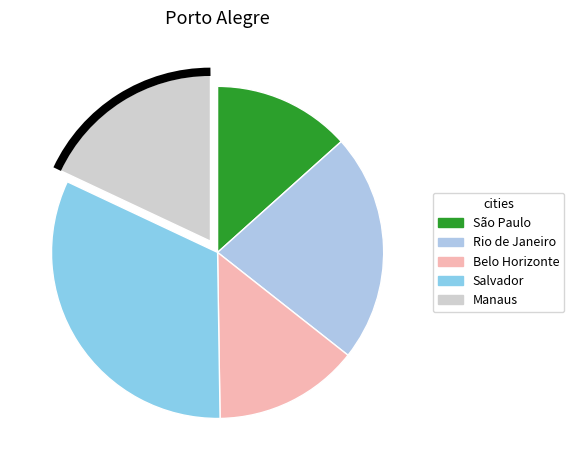

Does any single category account for the majority?

No